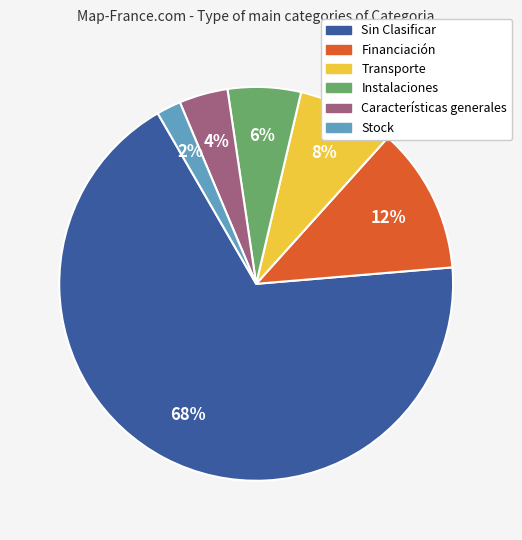

Does Financiación account for over 50% of the chart?

No